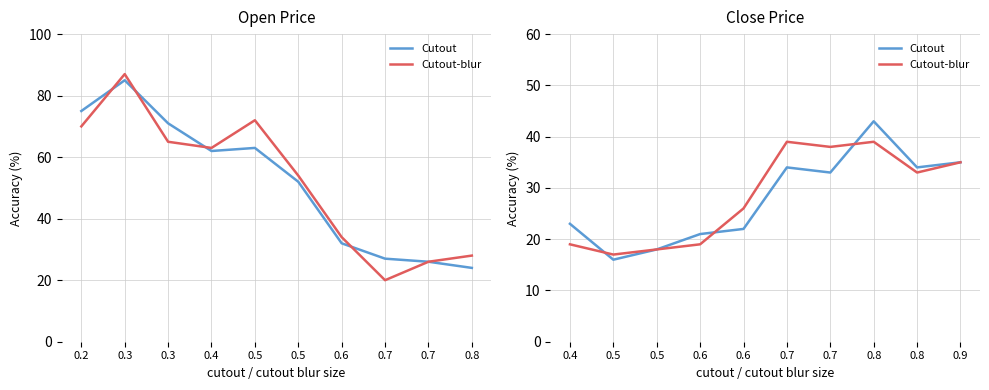

The value of Cutout-blur at 0.5 is 32. True or false?

False